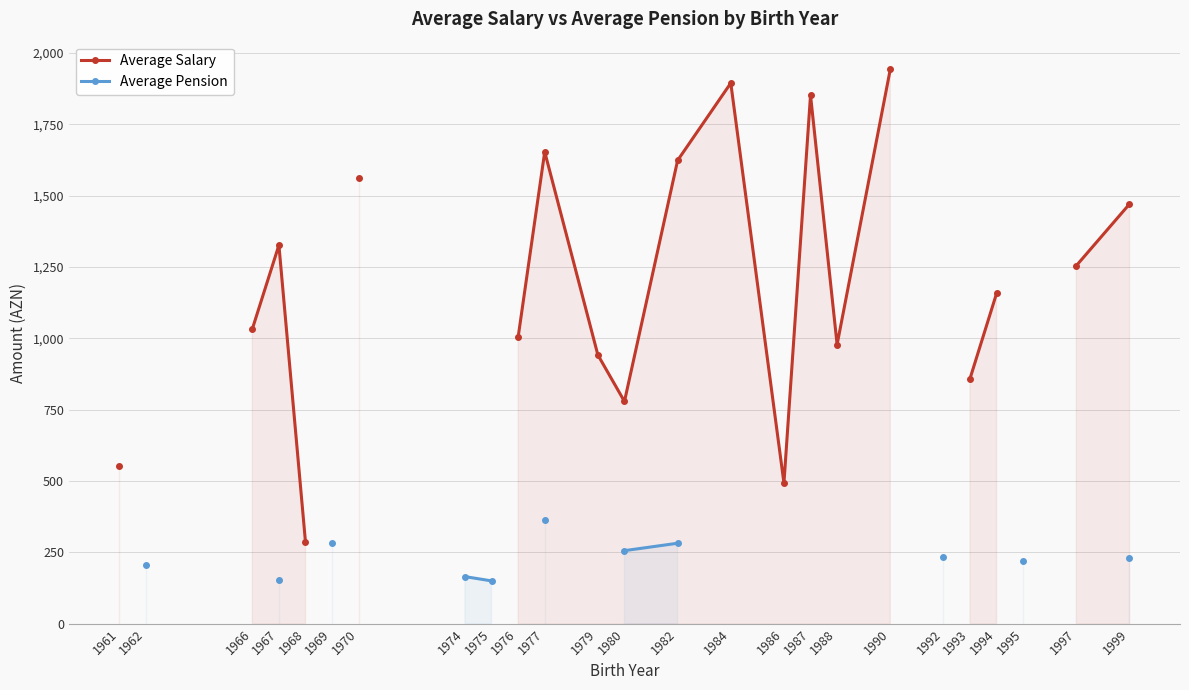

Which label corresponds to the largest value in the chart?

1990